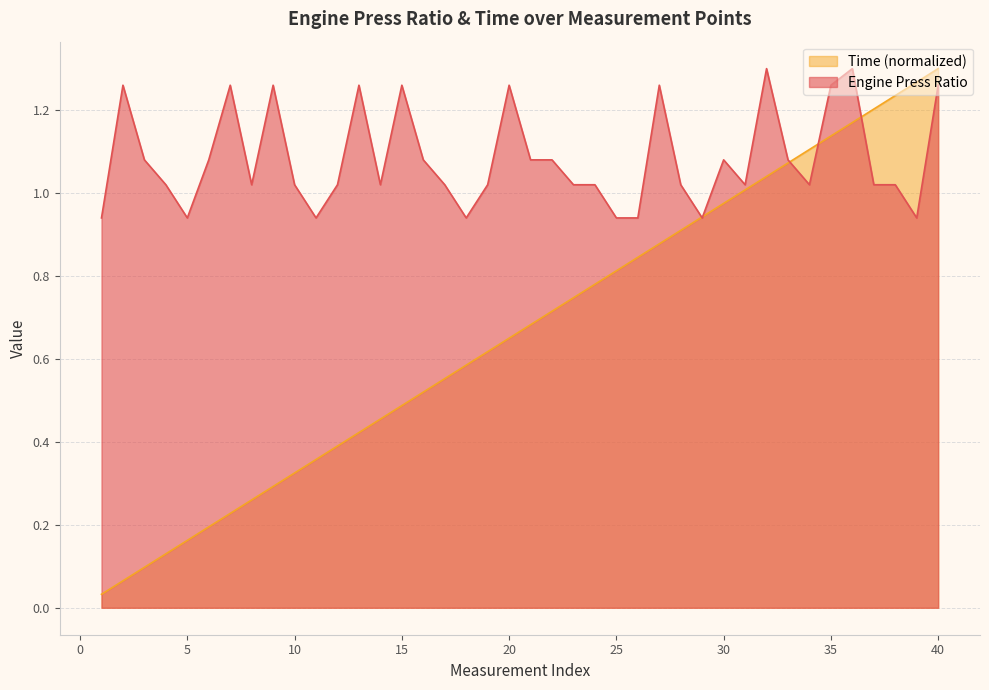

Which series has the largest total across all categories?

Engine Press Ratio